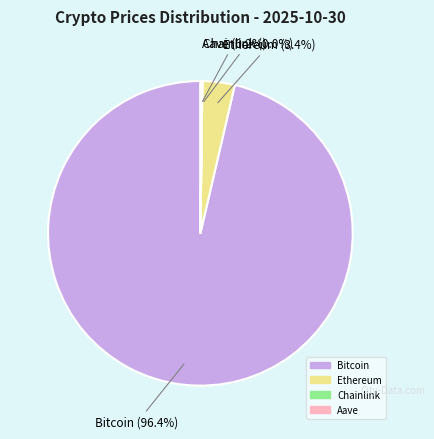

Is there any slice that represents more than half of the pie?

Yes